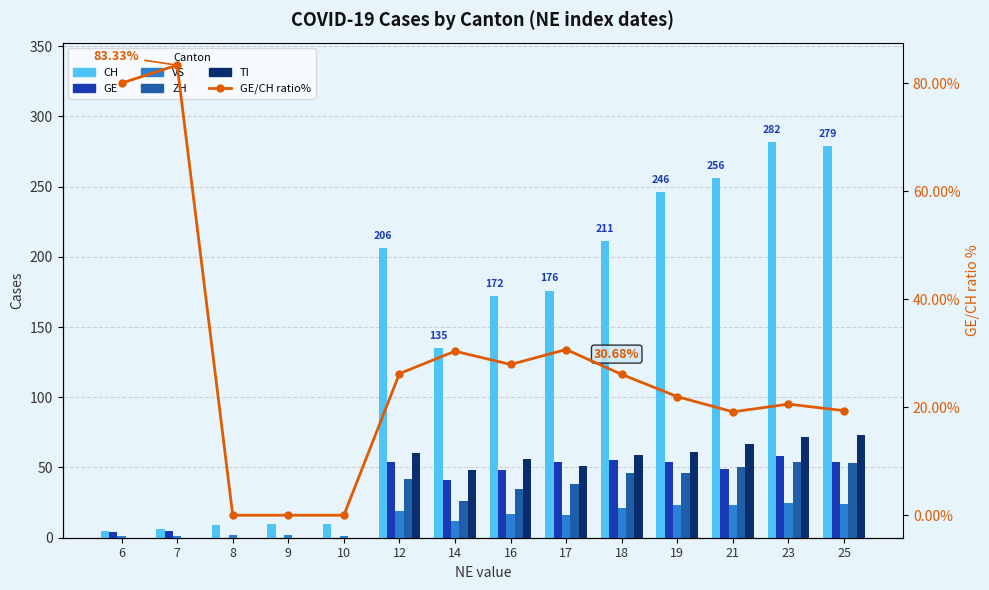

Between 6 and 10, which series saw the biggest shift?

GE/CH ratio%